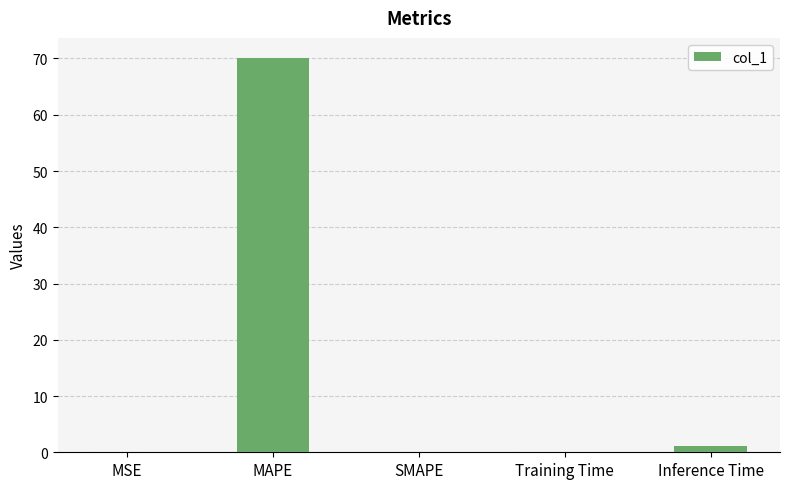

The chart shows a value of 0.0 at SMAPE. True or false?

True